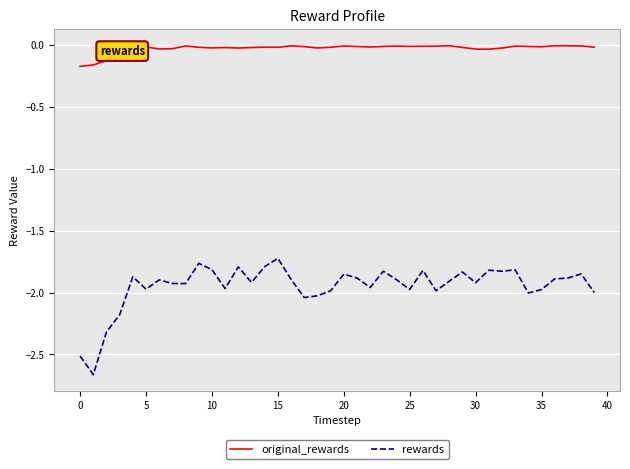

Which series has the widest spread of values?

rewards